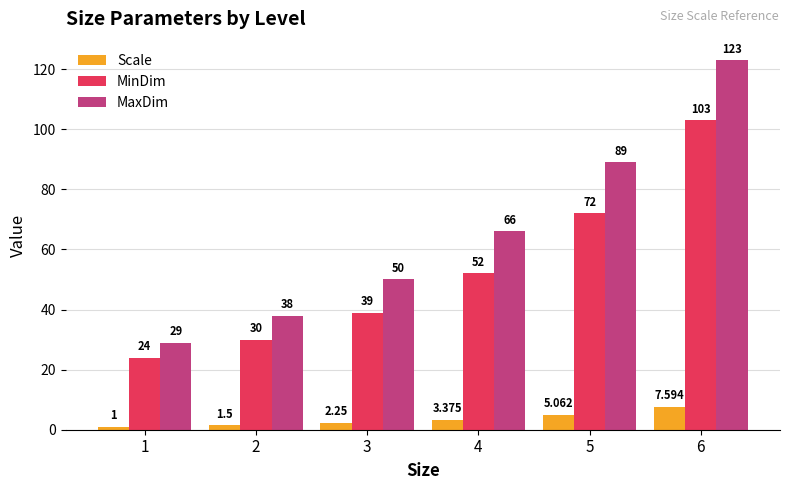

At which label does Scale reach its peak?

6